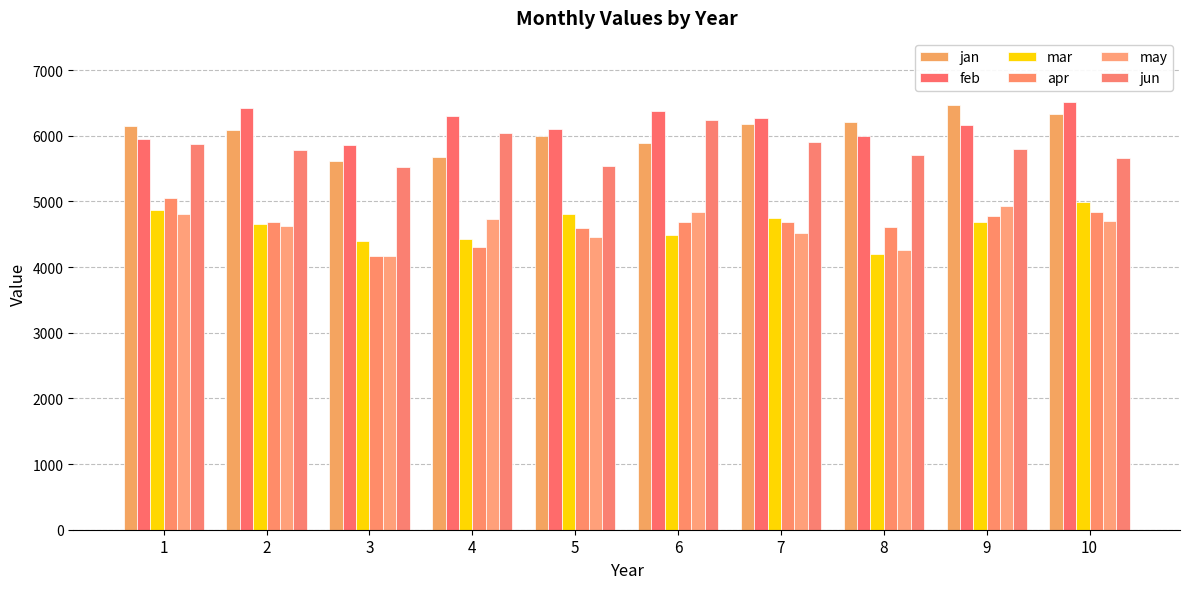

What are all the series names shown in the legend?

jan, feb, mar, apr, may, jun